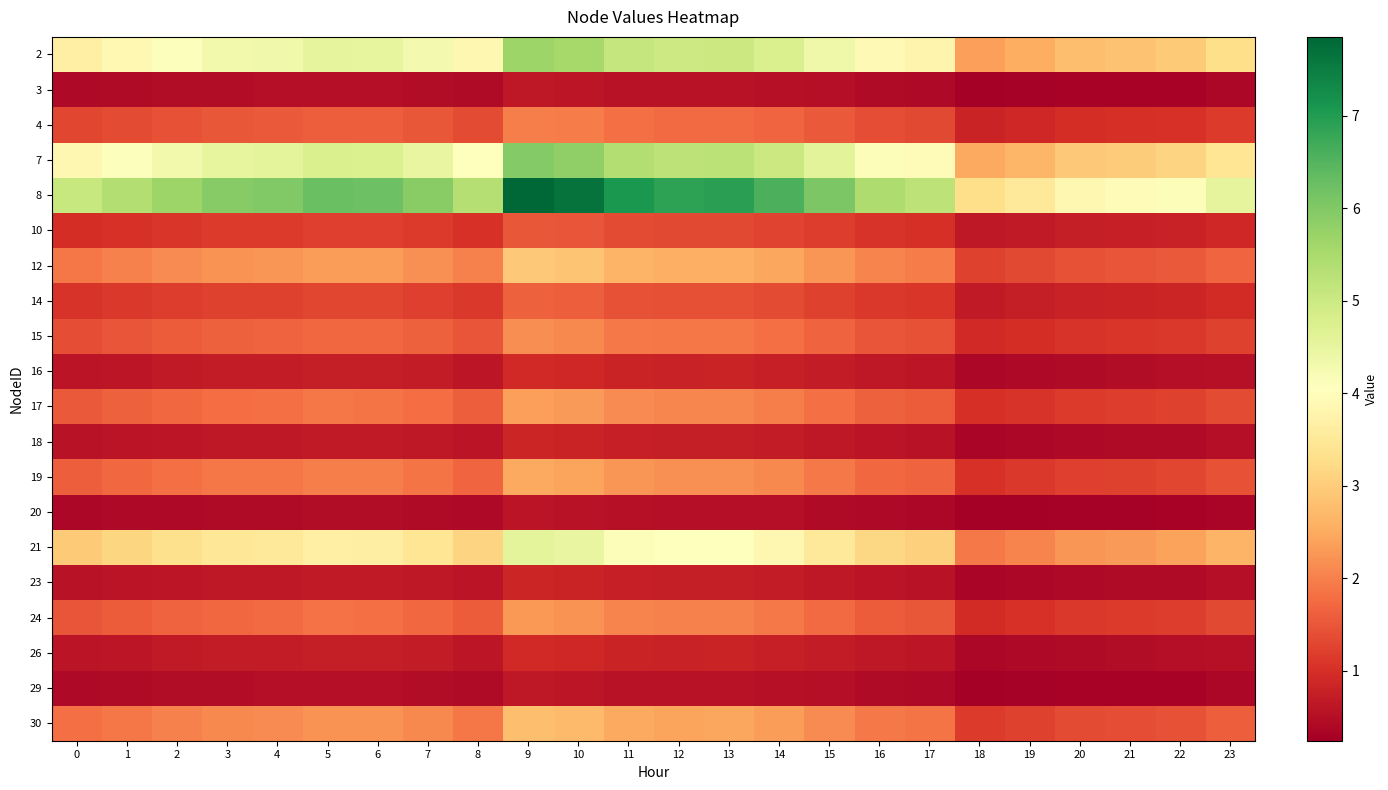

Reading right to left, extract all data points from this chart.

2: 23=3.3	22=3.0	21=2.8	20=2.8	19=2.5	18=2.4	17=3.8	16=3.9	15=4.4	14=4.8	13=5.0	12=5.0	11=5.1	10=5.5	9=5.7	8=3.9	7=4.3	6=4.5	5=4.5	4=4.3	3=4.3	2=4.1	1=3.9	0=3.7
3: 23=0.4	22=0.3	21=0.3	20=0.3	19=0.3	18=0.3	17=0.4	16=0.4	15=0.5	14=0.5	13=0.6	12=0.6	11=0.6	10=0.6	9=0.6	8=0.4	7=0.5	6=0.5	5=0.5	4=0.5	3=0.5	2=0.5	1=0.4	0=0.4
4: 23=1.1	22=1.0	21=1.0	20=1.0	19=0.9	18=0.8	17=1.3	16=1.4	15=1.5	14=1.7	13=1.8	12=1.7	11=1.8	10=1.9	9=2.0	8=1.4	7=1.5	6=1.6	5=1.6	4=1.5	3=1.5	2=1.4	1=1.4	0=1.3
7: 23=3.4	22=3.1	21=3.0	20=2.9	19=2.7	18=2.5	17=4.0	16=4.1	15=4.6	14=5.0	13=5.3	12=5.2	11=5.4	10=5.8	9=6.0	8=4.1	7=4.5	6=4.7	5=4.8	4=4.6	3=4.5	2=4.3	1=4.1	0=3.9
8: 23=4.5	22=4.1	21=3.9	20=3.8	19=3.5	18=3.3	17=5.2	16=5.4	15=6.0	14=6.6	13=6.9	12=6.9	11=7.1	10=7.7	9=7.9	8=5.3	7=5.9	6=6.2	5=6.3	4=6.0	3=5.9	2=5.7	1=5.4	0=5.1
10: 23=0.9	22=0.8	21=0.8	20=0.7	19=0.7	18=0.6	17=1.0	16=1.0	15=1.2	14=1.3	13=1.3	12=1.3	11=1.4	10=1.5	9=1.5	8=1.0	7=1.1	6=1.2	5=1.2	4=1.2	3=1.1	2=1.1	1=1.0	0=1.0
12: 23=1.7	22=1.5	21=1.5	20=1.4	19=1.3	18=1.2	17=2.0	16=2.0	15=2.3	14=2.5	13=2.6	12=2.6	11=2.6	10=2.9	9=2.9	8=2.0	7=2.2	6=2.3	5=2.3	4=2.2	3=2.2	2=2.1	1=2.0	0=1.9
14: 23=0.9	22=0.8	21=0.8	20=0.8	19=0.7	18=0.7	17=1.1	16=1.1	15=1.2	14=1.4	13=1.4	12=1.4	11=1.5	10=1.6	9=1.6	8=1.1	7=1.2	6=1.3	5=1.3	4=1.2	3=1.2	2=1.2	1=1.1	0=1.0
15: 23=1.2	22=1.1	21=1.1	20=1.1	19=1.0	18=0.9	17=1.4	16=1.5	15=1.7	14=1.8	13=1.9	12=1.9	11=1.9	10=2.1	9=2.1	8=1.5	7=1.6	6=1.7	5=1.7	4=1.6	3=1.6	2=1.6	1=1.5	0=1.4
16: 23=0.5	22=0.5	21=0.5	20=0.4	19=0.4	18=0.4	17=0.6	16=0.6	15=0.7	14=0.8	13=0.8	12=0.8	11=0.8	10=0.9	9=0.9	8=0.6	7=0.7	6=0.7	5=0.7	4=0.7	3=0.7	2=0.7	1=0.6	0=0.6
17: 23=1.4	22=1.2	21=1.2	20=1.2	19=1.1	18=1.0	17=1.6	16=1.6	15=1.8	14=2.0	13=2.1	12=2.1	11=2.1	10=2.3	9=2.4	8=1.6	7=1.8	6=1.9	5=1.9	4=1.8	3=1.8	2=1.7	1=1.6	0=1.5
18: 23=0.5	22=0.4	21=0.4	20=0.4	19=0.4	18=0.4	17=0.6	16=0.6	15=0.6	14=0.7	13=0.7	12=0.7	11=0.8	10=0.8	9=0.8	8=0.6	7=0.6	6=0.7	5=0.7	4=0.6	3=0.6	2=0.6	1=0.6	0=0.5
19: 23=1.4	22=1.3	21=1.2	20=1.2	19=1.1	18=1.0	17=1.7	16=1.7	15=1.9	14=2.1	13=2.2	12=2.2	11=2.2	10=2.4	9=2.5	8=1.7	7=1.9	6=2.0	5=2.0	4=1.9	3=1.9	2=1.8	1=1.7	0=1.6
20: 23=0.3	22=0.3	21=0.3	20=0.3	19=0.3	18=0.2	17=0.4	16=0.4	15=0.4	14=0.5	13=0.5	12=0.5	11=0.5	10=0.6	9=0.6	8=0.4	7=0.4	6=0.5	5=0.5	4=0.4	3=0.4	2=0.4	1=0.4	0=0.4
21: 23=2.6	22=2.4	21=2.3	20=2.2	19=2.1	18=1.9	17=3.1	16=3.2	15=3.5	14=3.8	13=4.0	12=4.0	11=4.1	10=4.5	9=4.6	8=3.1	7=3.4	6=3.6	5=3.7	4=3.5	3=3.5	2=3.3	1=3.1	0=3.0
23: 23=0.5	22=0.4	21=0.4	20=0.4	19=0.4	18=0.4	17=0.6	16=0.6	15=0.6	14=0.7	13=0.7	12=0.7	11=0.8	10=0.8	9=0.8	8=0.6	7=0.6	6=0.7	5=0.7	4=0.6	3=0.6	2=0.6	1=0.6	0=0.5
24: 23=1.3	22=1.2	21=1.1	20=1.1	19=1.0	18=1.0	17=1.5	16=1.6	15=1.8	14=1.9	13=2.0	12=2.0	11=2.0	10=2.2	9=2.3	8=1.6	7=1.7	6=1.8	5=1.8	4=1.7	3=1.7	2=1.6	1=1.6	0=1.5
26: 23=0.5	22=0.5	21=0.5	20=0.4	19=0.4	18=0.4	17=0.6	16=0.6	15=0.7	14=0.8	13=0.8	12=0.8	11=0.8	10=0.9	9=0.9	8=0.6	7=0.7	6=0.7	5=0.7	4=0.7	3=0.7	2=0.7	1=0.6	0=0.6
29: 23=0.4	22=0.3	21=0.3	20=0.3	19=0.3	18=0.3	17=0.4	16=0.4	15=0.5	14=0.5	13=0.6	12=0.6	11=0.6	10=0.6	9=0.6	8=0.4	7=0.5	6=0.5	5=0.5	4=0.5	3=0.5	2=0.5	1=0.4	0=0.4
30: 23=1.6	22=1.5	21=1.4	20=1.4	19=1.2	18=1.2	17=1.9	16=1.9	15=2.1	14=2.3	13=2.4	12=2.4	11=2.5	10=2.7	9=2.8	8=1.9	7=2.1	6=2.2	5=2.2	4=2.1	3=2.1	2=2.0	1=1.9	0=1.8